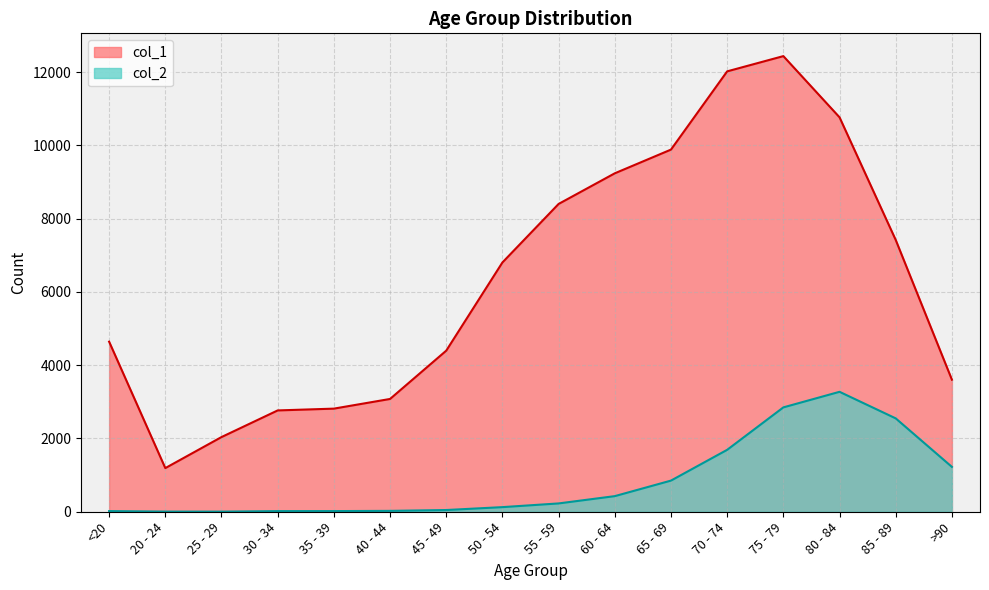

True or false: col_1 has more than 0 interior local peaks.

True